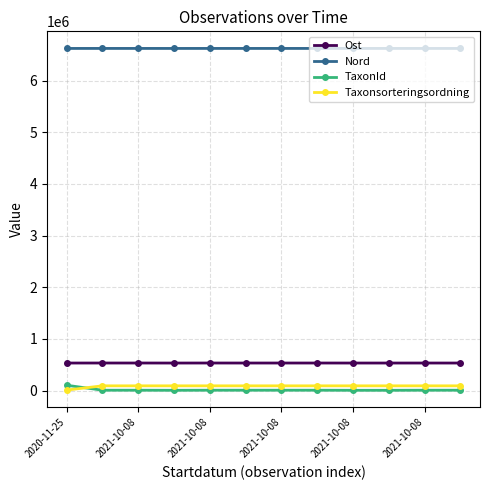

What is the maximum value shown in the chart?

6623465.2